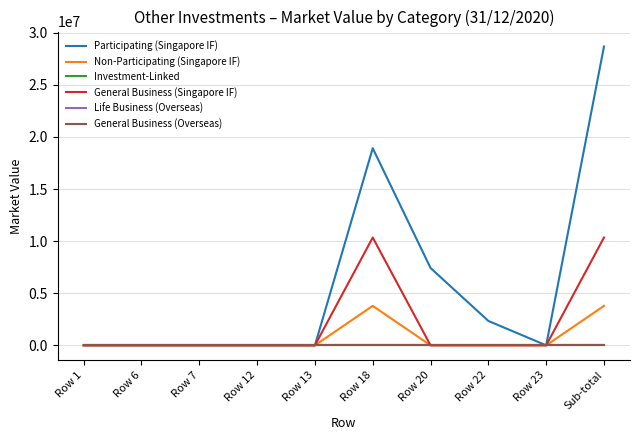

The Life Business (Overseas) series shows 0 at Row 7. True or false?

True